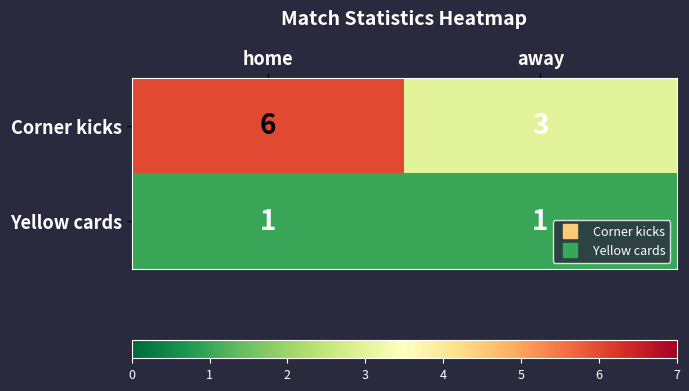

What is the approximate value of Corner kicks at home?

6